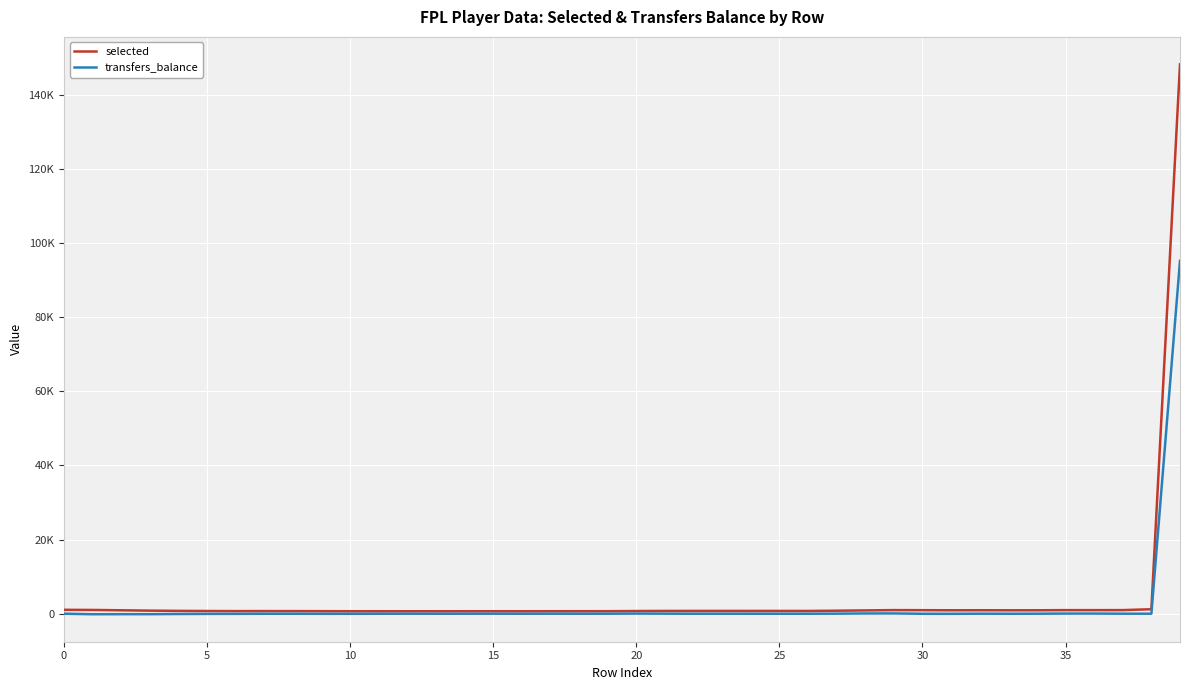

What are all the series names shown in the legend?

selected, transfers_balance